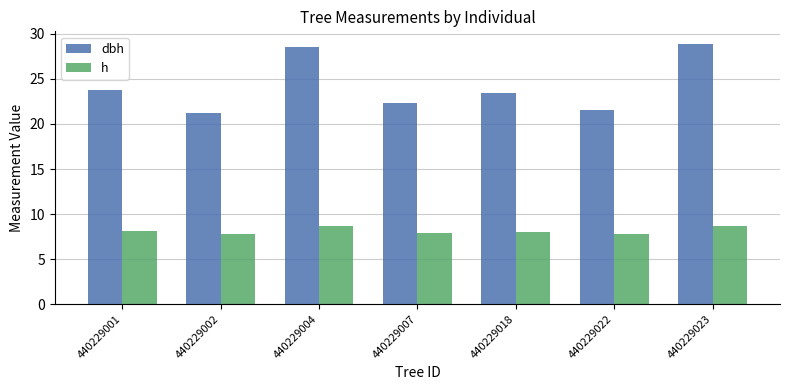

Which series has the largest total across all categories?

dbh